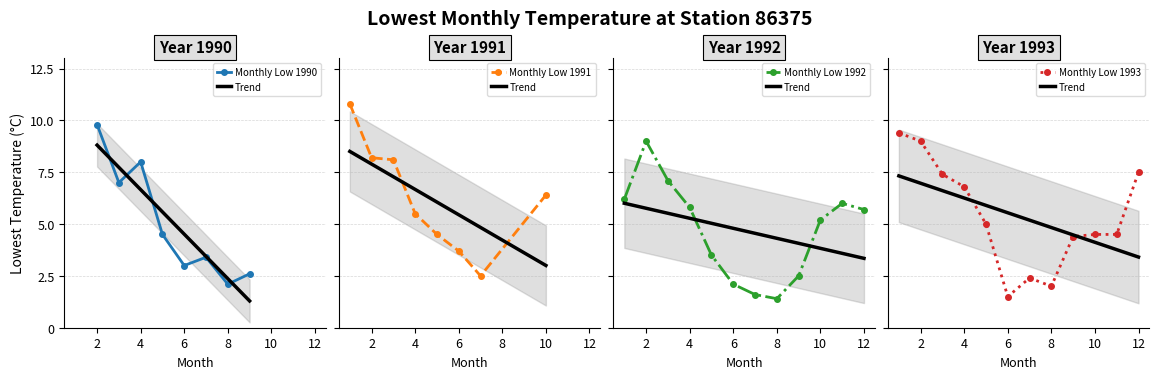

Reading left to right, transcribe all the data shown in this chart.

0=9.8	1=7.0	2=8.0	3=4.5	4=3.0	5=3.4	6=2.1	7=2.6	8=10.8	9=8.2	10=8.1	11=5.5	12=4.5	13=3.7	14=2.5	15=6.4	16=6.2	17=9.0	18=7.1	19=5.8	20=3.5	21=2.1	22=1.6	23=1.4	24=2.5	25=5.2	26=6.0	27=5.7	28=9.4	29=9.0	30=7.4	31=6.8	32=5.0	33=1.5	34=2.4	35=2.0	36=4.4	37=4.5	38=4.5	39=7.5